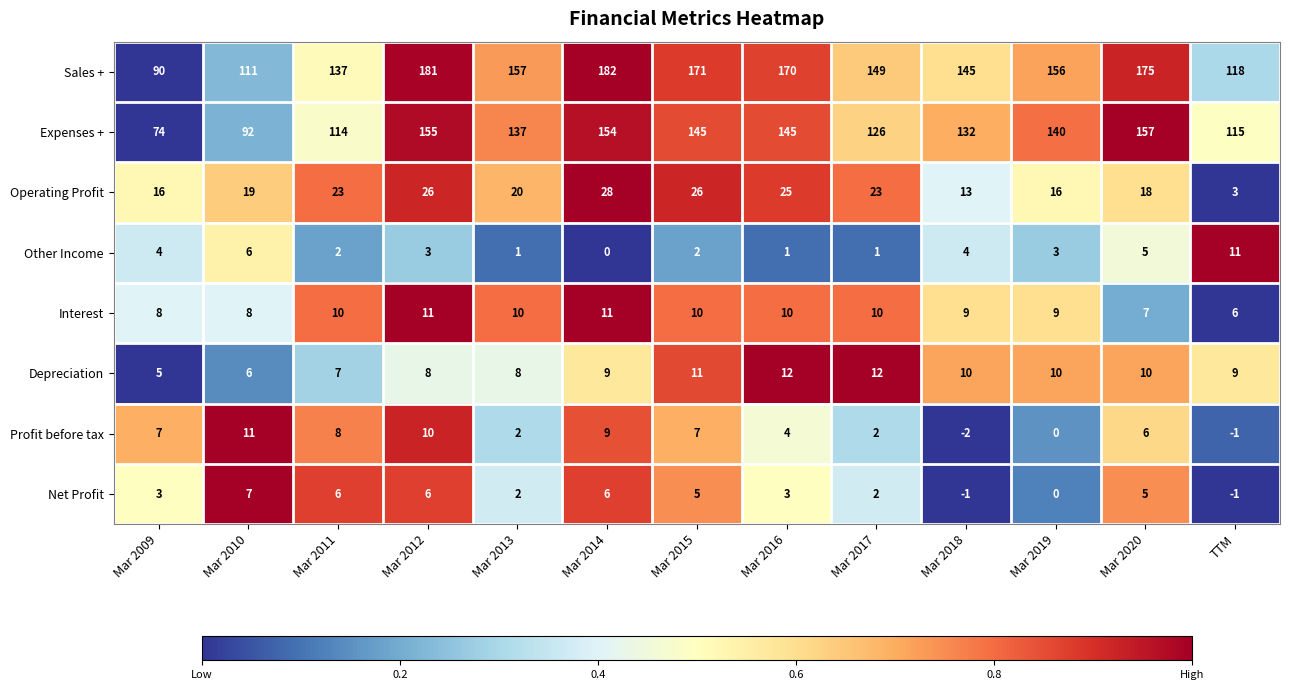

What is the difference between the Expenses + values at Mar 2014 and Mar 2015?

9